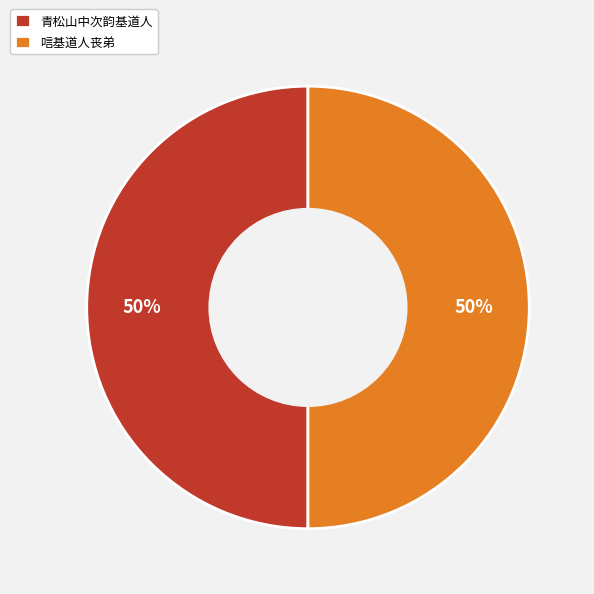

To the nearest percent, what is the combined percentage of 唁基道人丧弟 and 青松山中次韵基道人?

100%